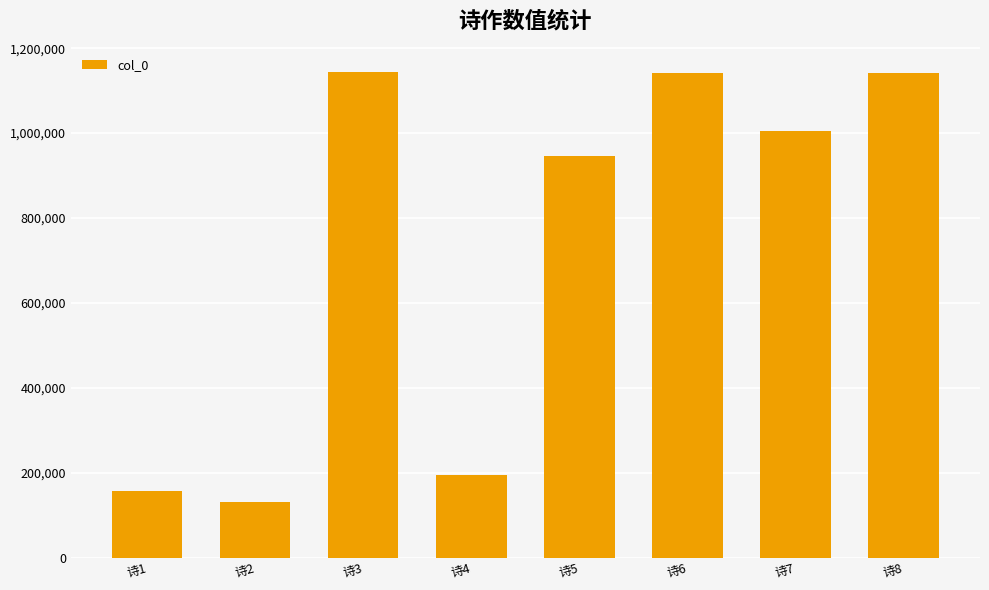

What is the average value?

732867